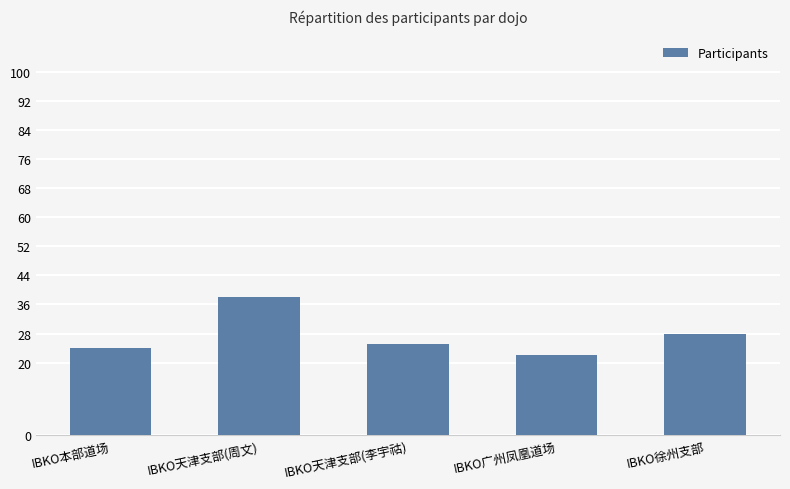

What is the change in value from IBKO天津支部(李宇祜) to IBKO广州凤凰道场?

-3